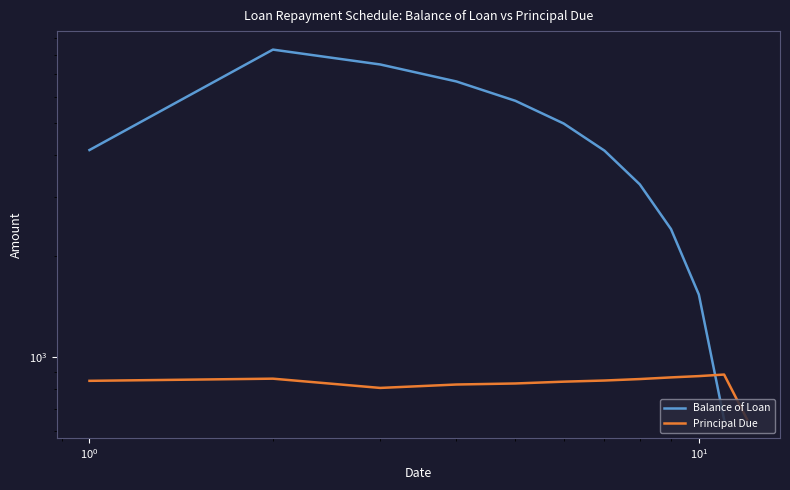

What is the smallest value displayed?

649.6